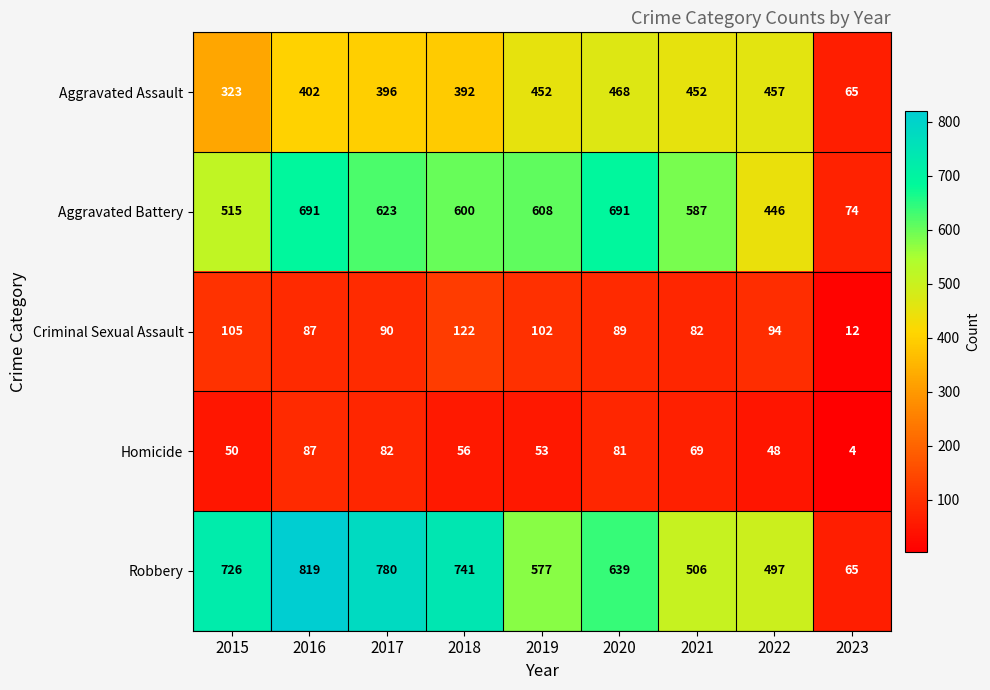

The Criminal Sexual Assault series shows 122 at 2016. True or false?

False